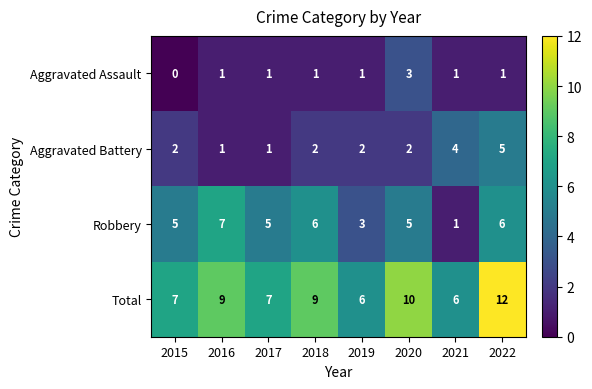

Rank the series by their maximum value, from lowest to highest.

Aggravated Assault, Aggravated Battery, Robbery, Total